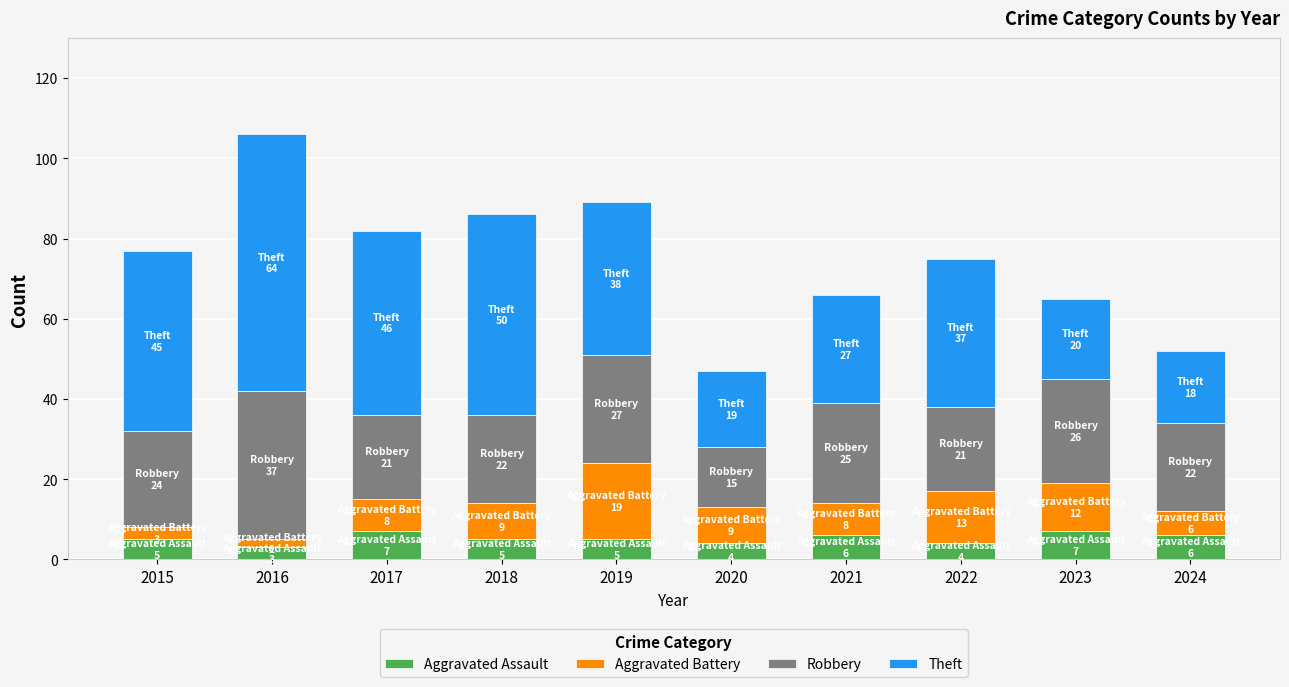

True or false: Aggravated Assault has a value of 5 at 2019.

True